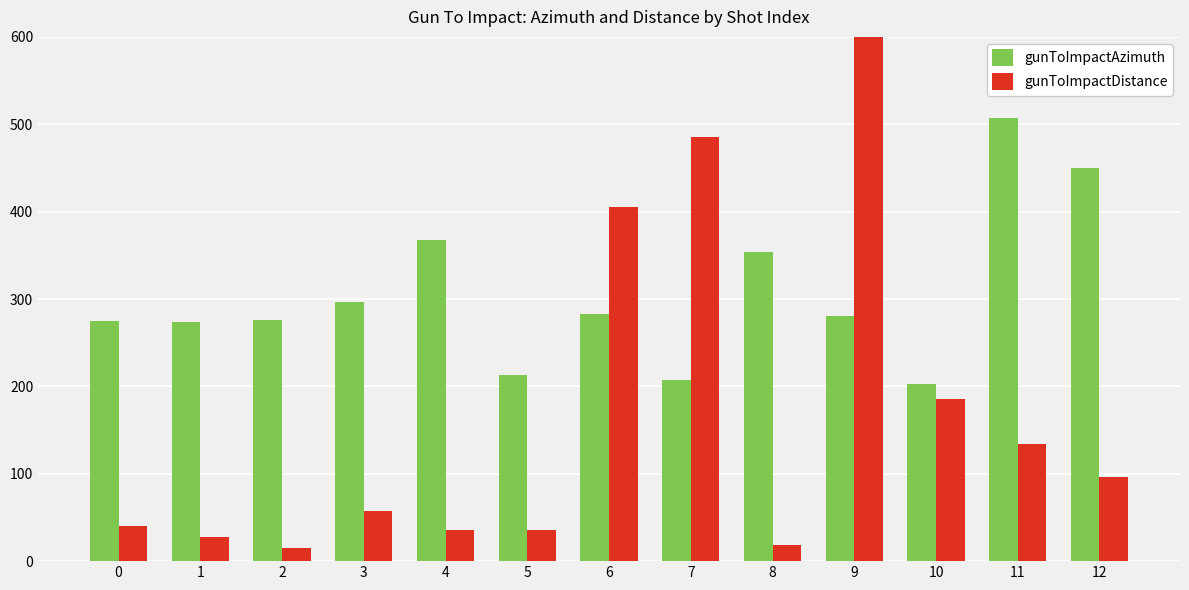

Where is gunToImpactDistance nearest to the value 5009?

7